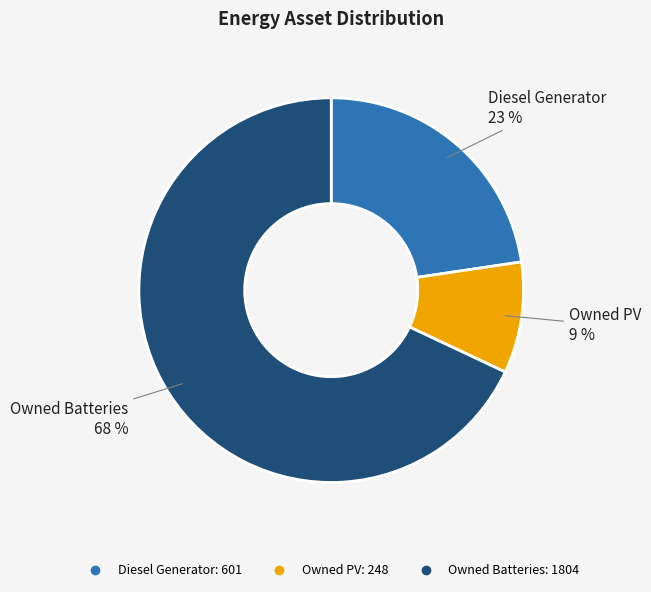

Which has a higher value, Owned PV or Diesel Generator?

Diesel Generator